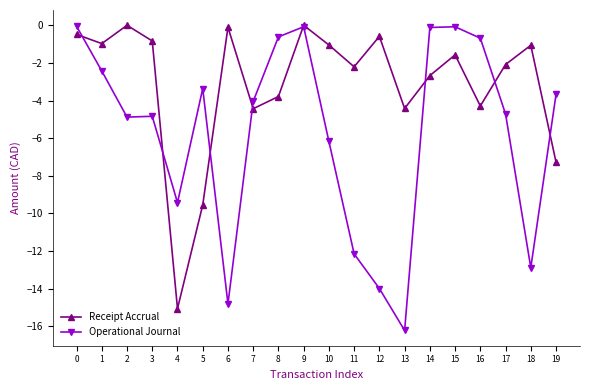

At which category does the chart reach its minimum across all series?

13